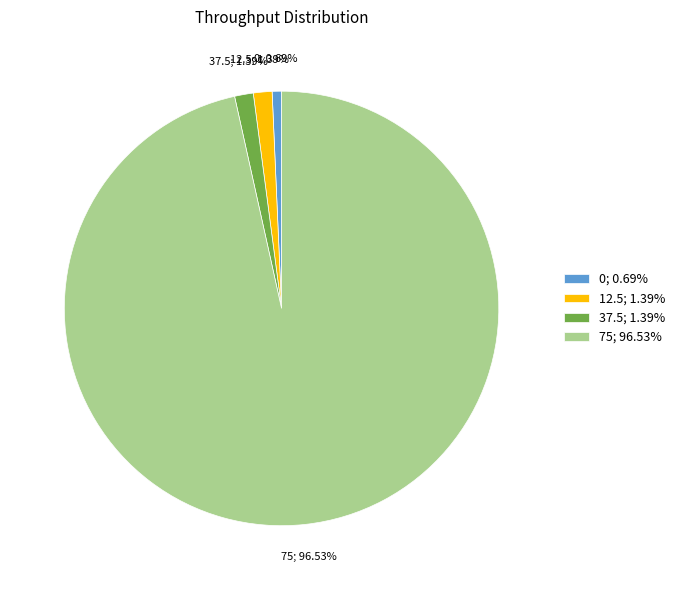

What portion of the pie excludes 37.5?

98.6%